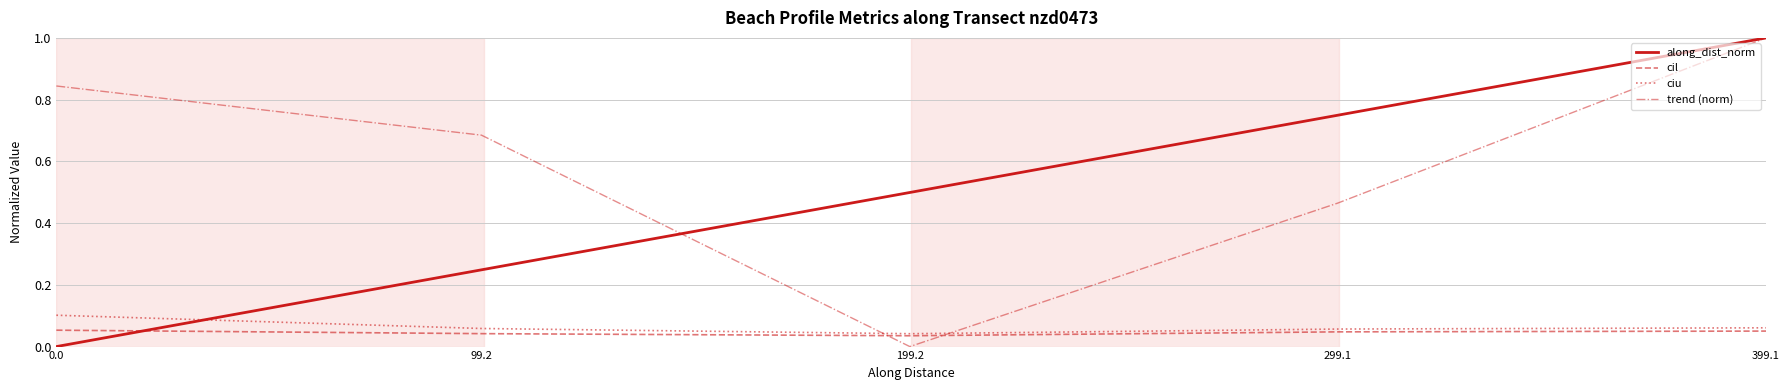

Does the chart have visible grid lines?

Yes